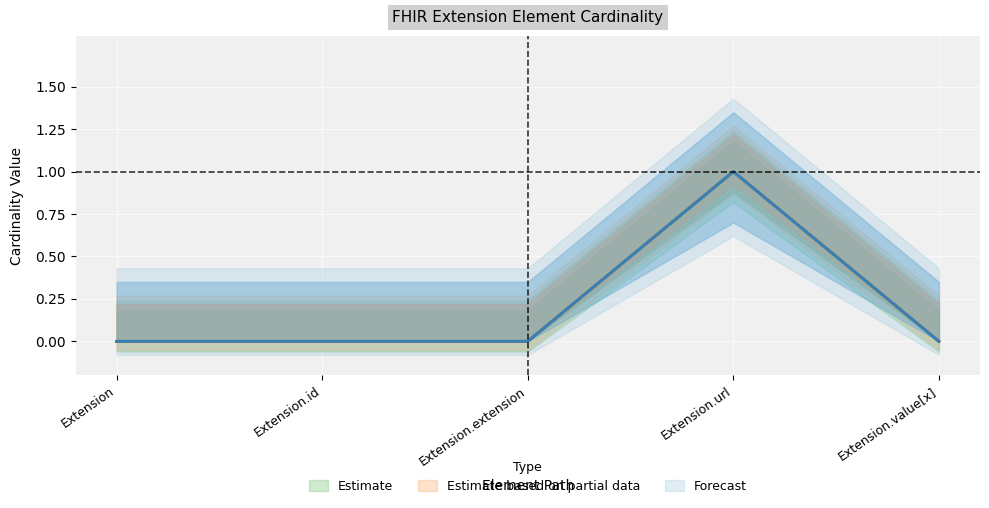

Is it true that Min equals 0 at Extension?

True